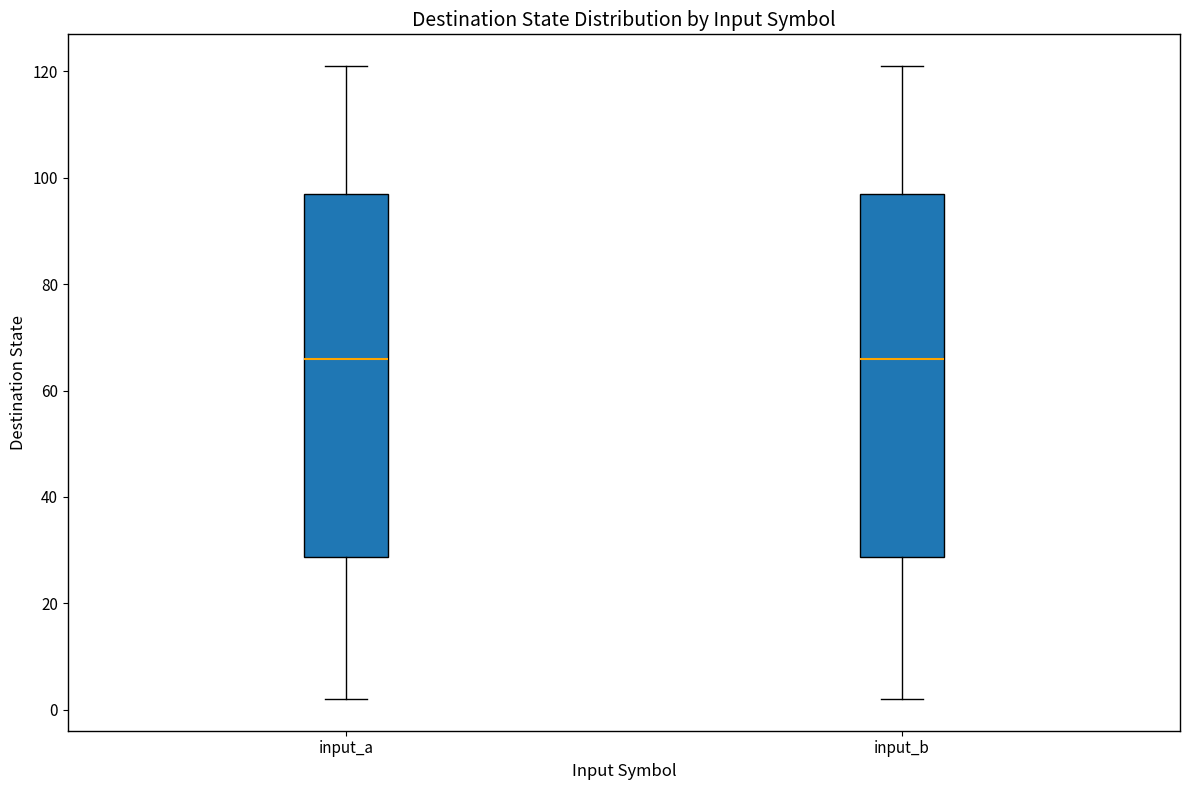

Reading left to right, transcribe this box plot: for each box, give where its median line is, the range the box spans, and where its two whiskers end, as read against the y-axis. The values are not printed on the chart, so give them approximately, as read against the axis.

input_a: median 66, box 28 to 98, whiskers 2 to 122
input_b: median 66, box 28 to 98, whiskers 2 to 122